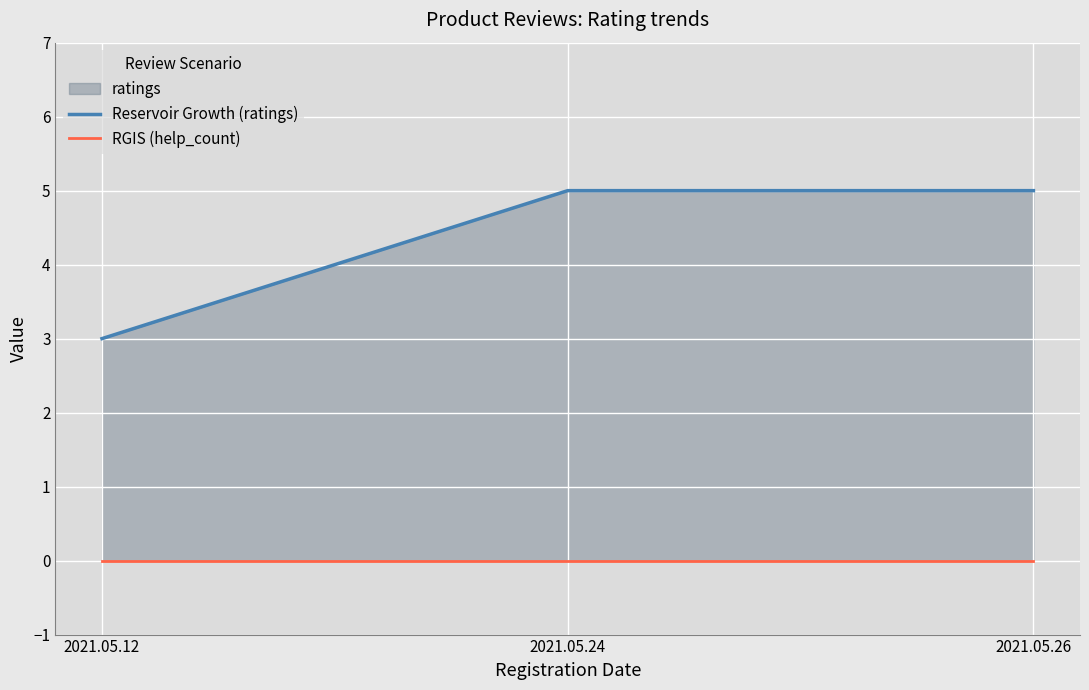

Reading left to right, what are all the values shown in this chart?

Reservoir Growth (ratings): 3	5	5
RGIS (help_count): 0	0	0